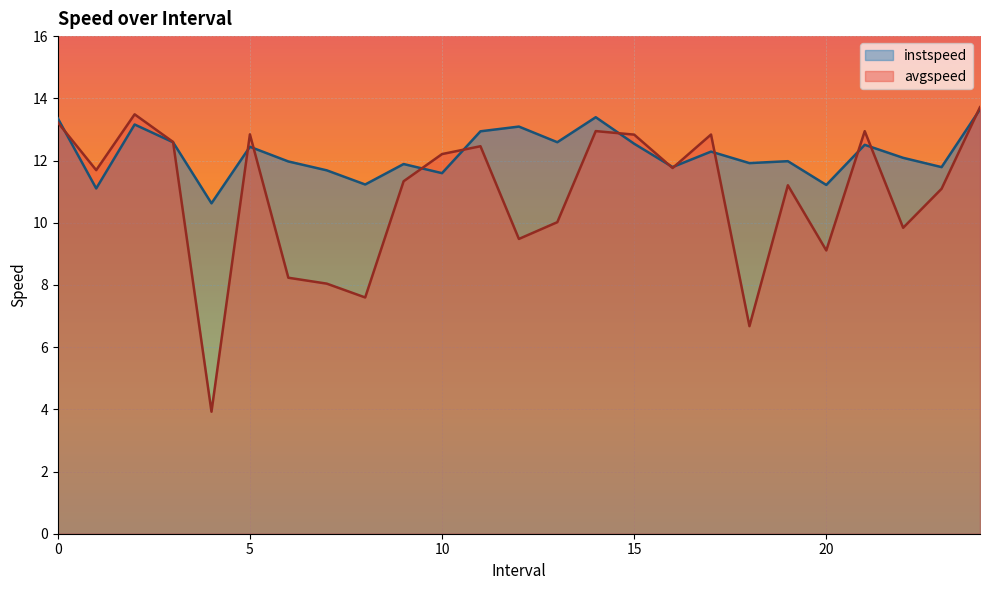

The instspeed series shows 13.4 at 14.0. True or false?

True